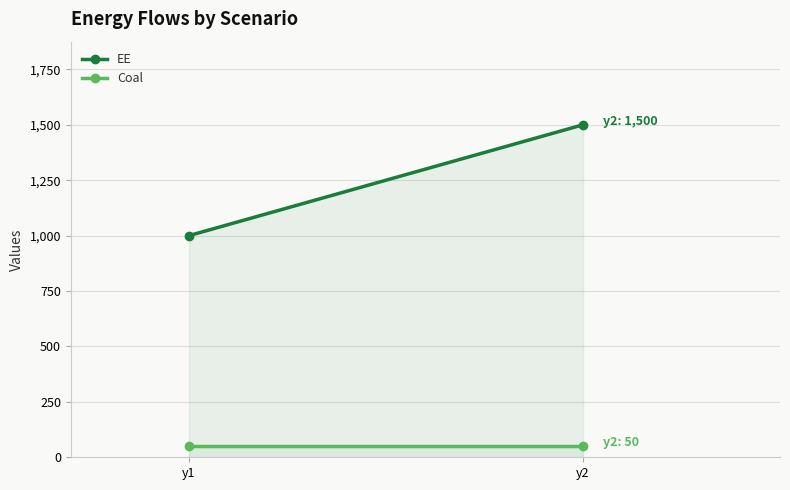

What is the value of the EE point at the 1st from the left?

1000